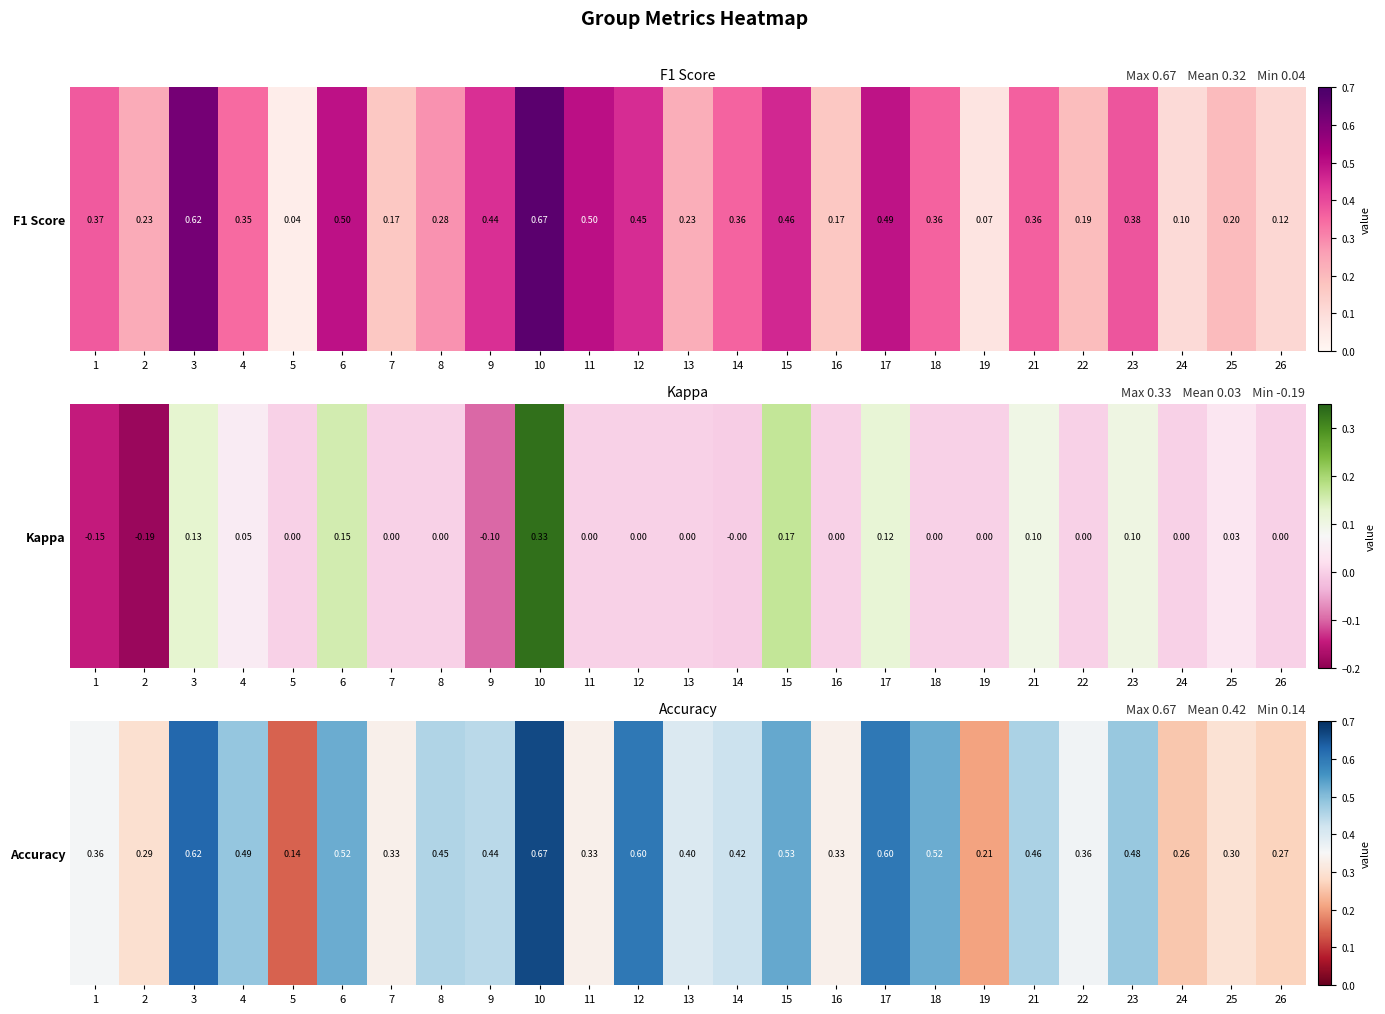

The chart shows a value of 0.1 at 9. True or false?

False